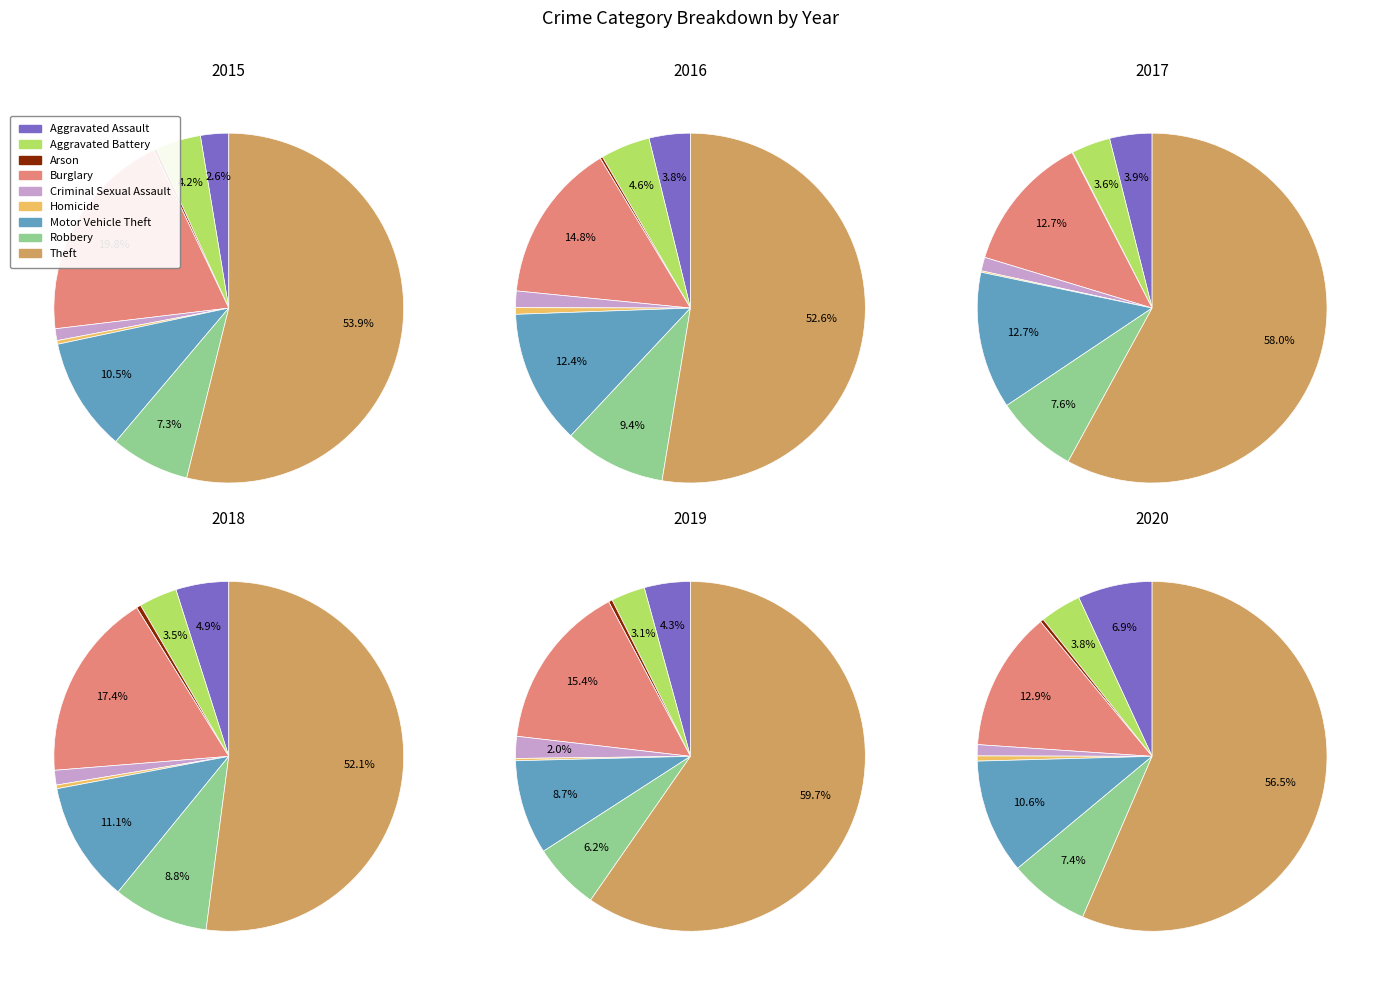

Combined, do Motor Vehicle Theft and Aggravated Battery account for over 50%?

No